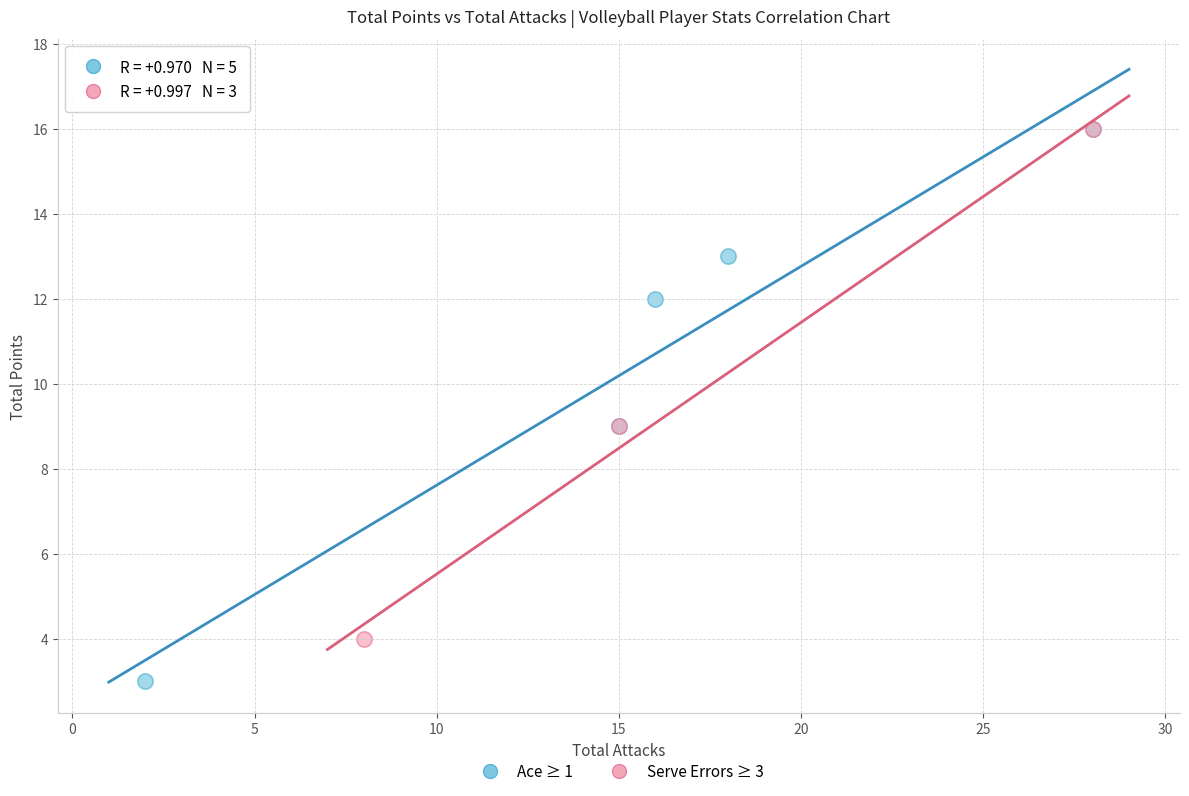

Which series has the widest spread of Y values?

Ace ≥ 1